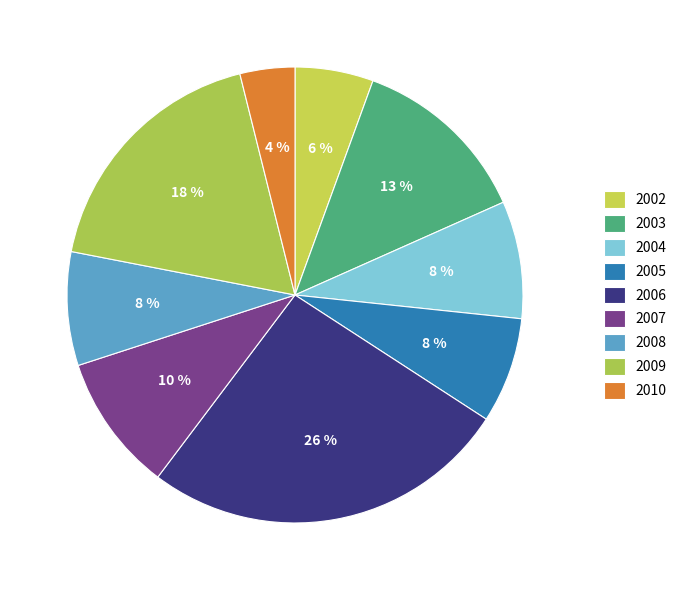

True or false: 2009 accounts for 24% of the total.

False